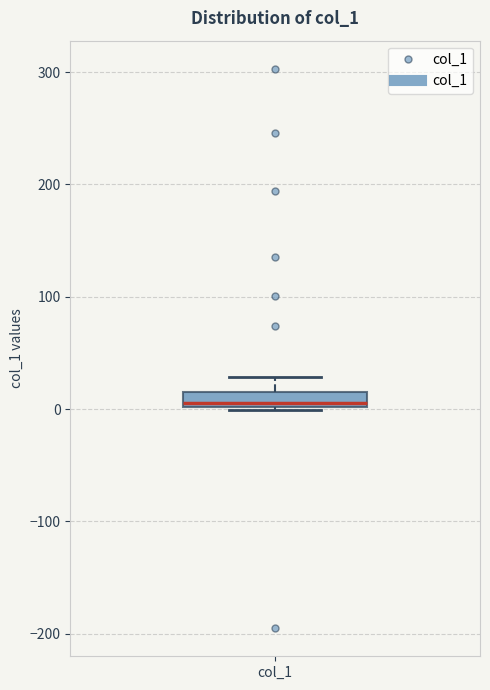

Where does the median line of the box for col_1 sit on the y-axis? The values are not printed on the chart, so give them approximately, as read against the axis.

10